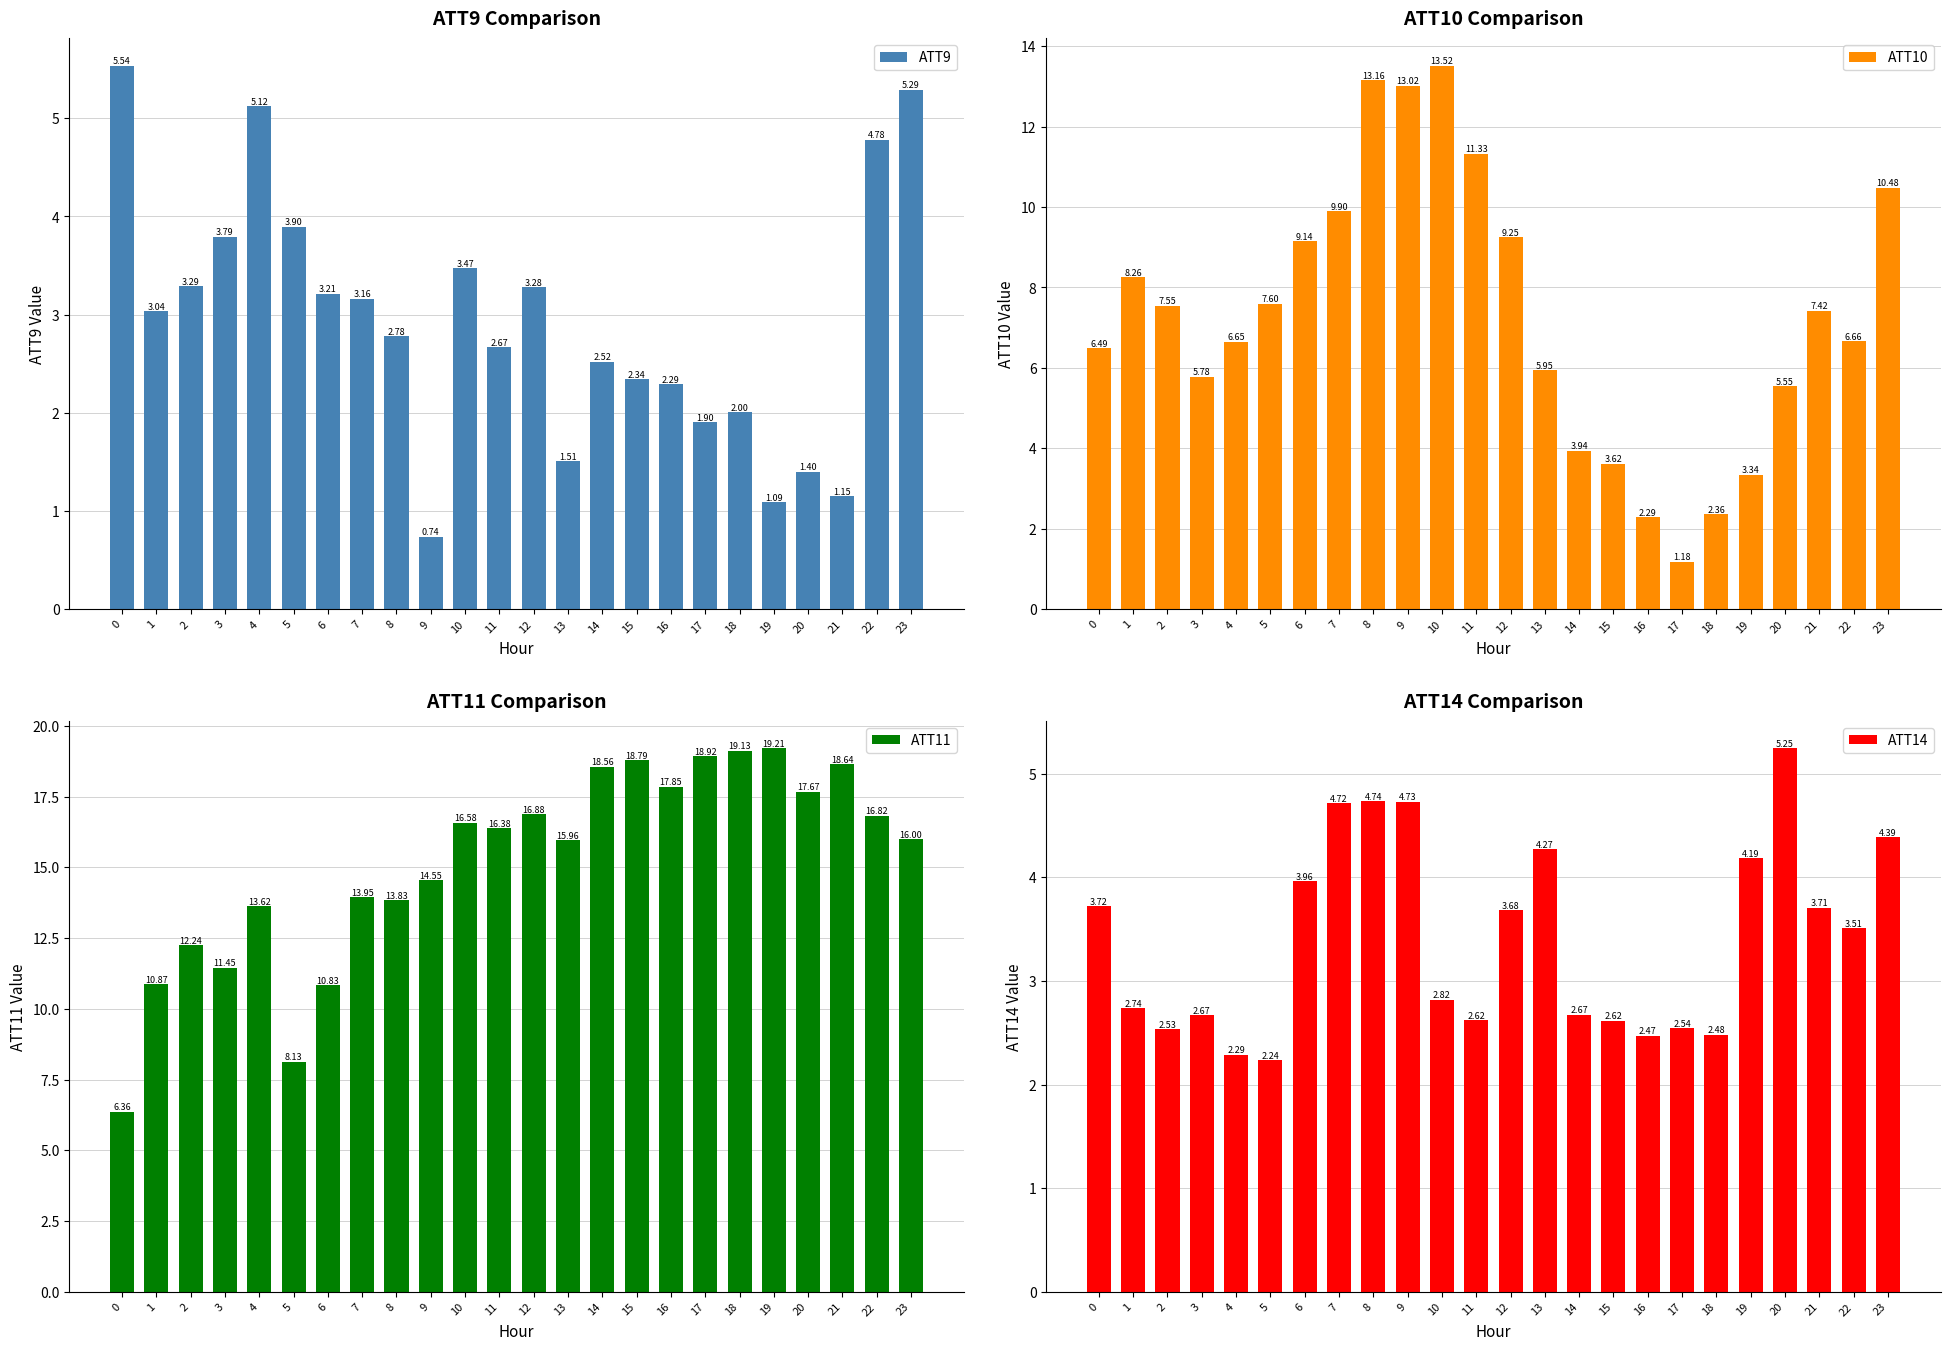

Count the number of data series in this chart.

4